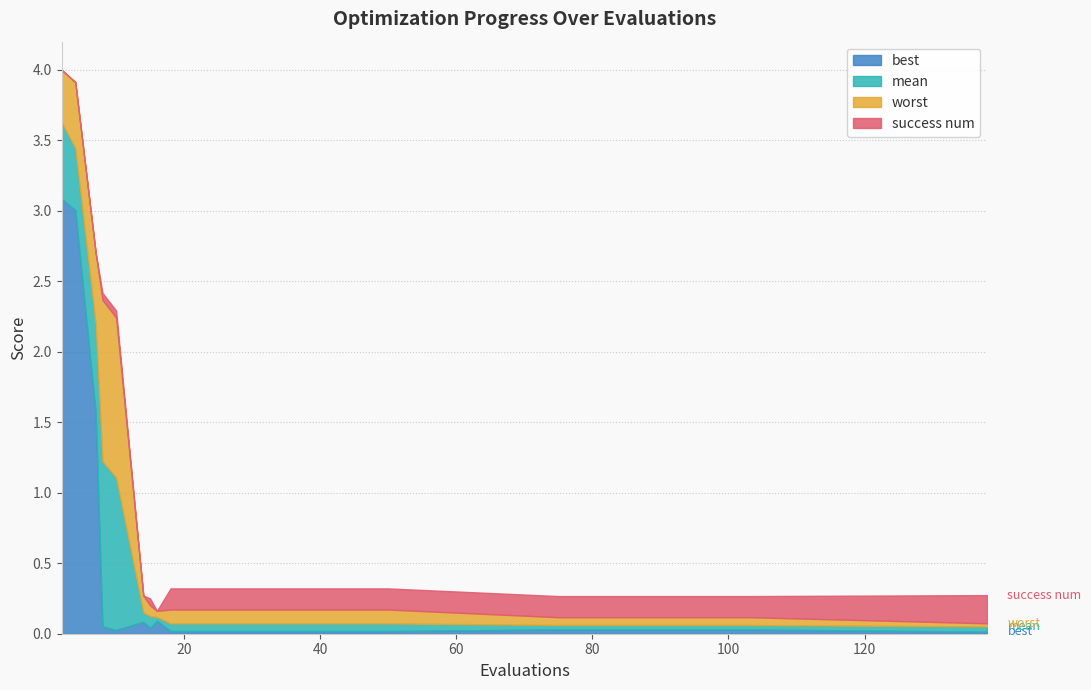

Read the worst value at 15.

0.2